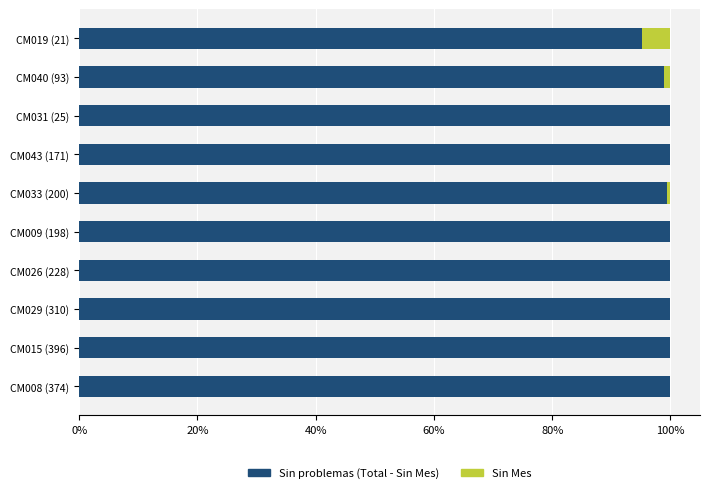

What is the total value across all series at CM026 (228)?

100.0